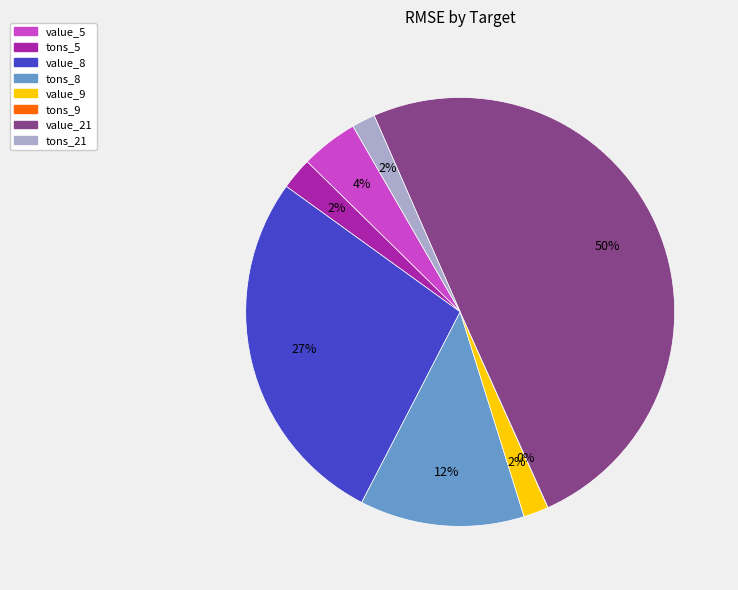

Does tons_8 account for over 50% of the chart?

No